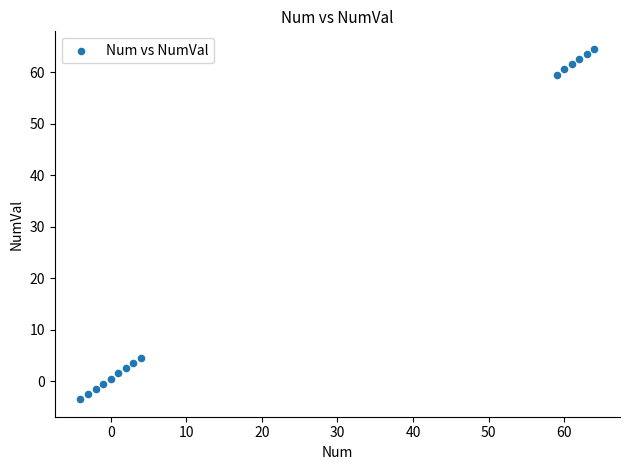

What is the range of X values (max minus min)?

68.0